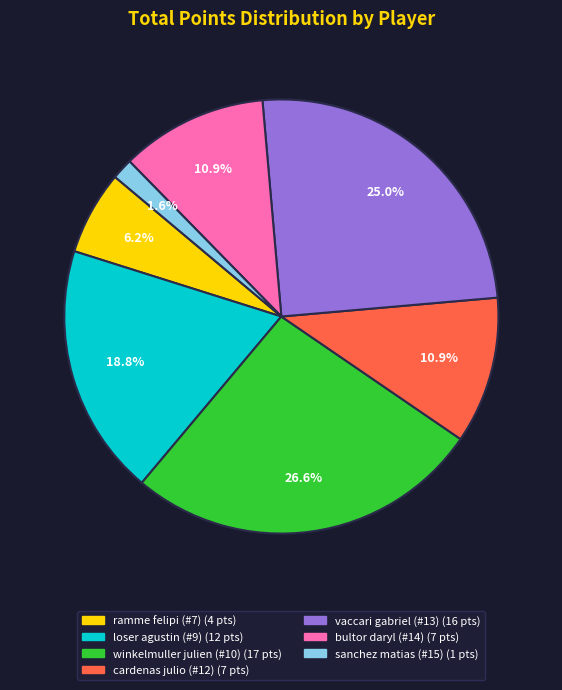

Is there a majority slice in this chart?

No